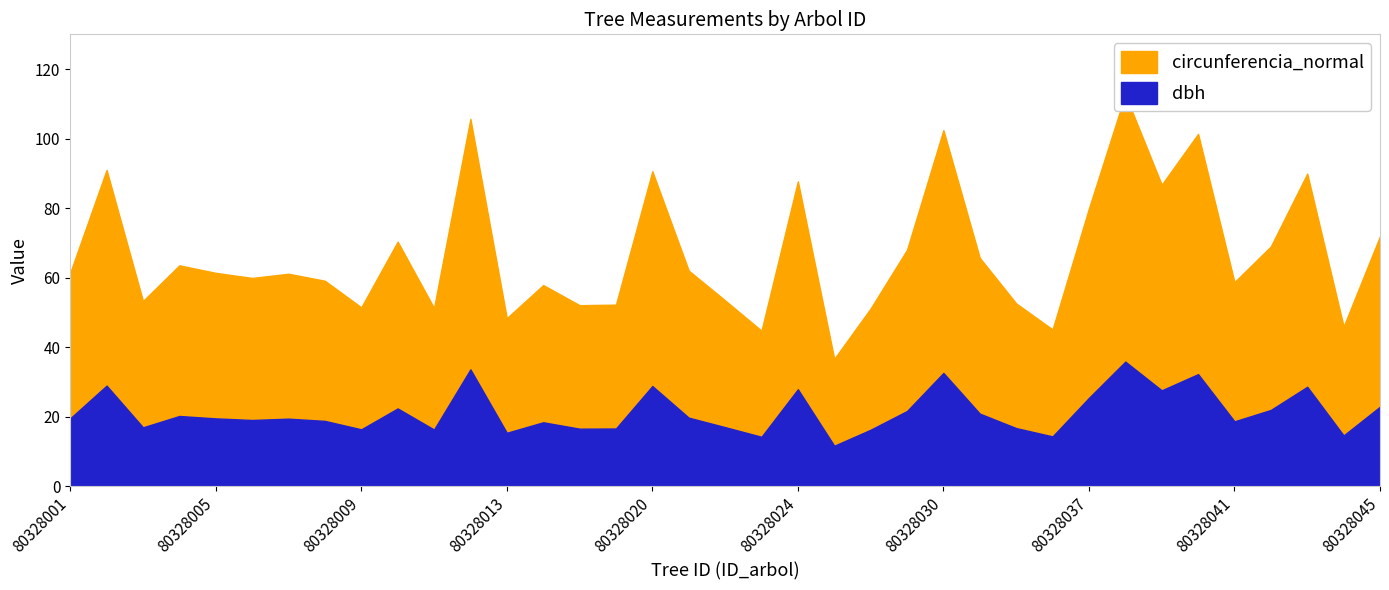

True or false: dbh and circunferencia_normal intersect in this chart.

False